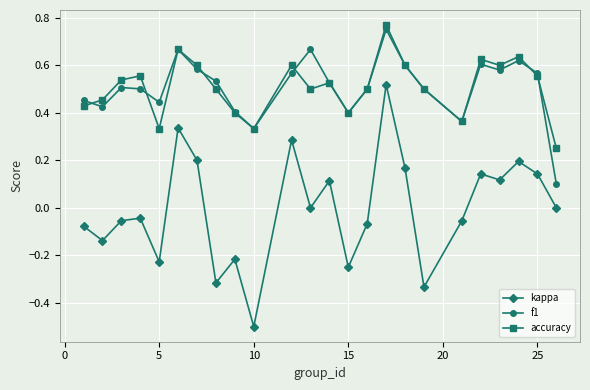

Which series has the largest range (max minus min)?

kappa